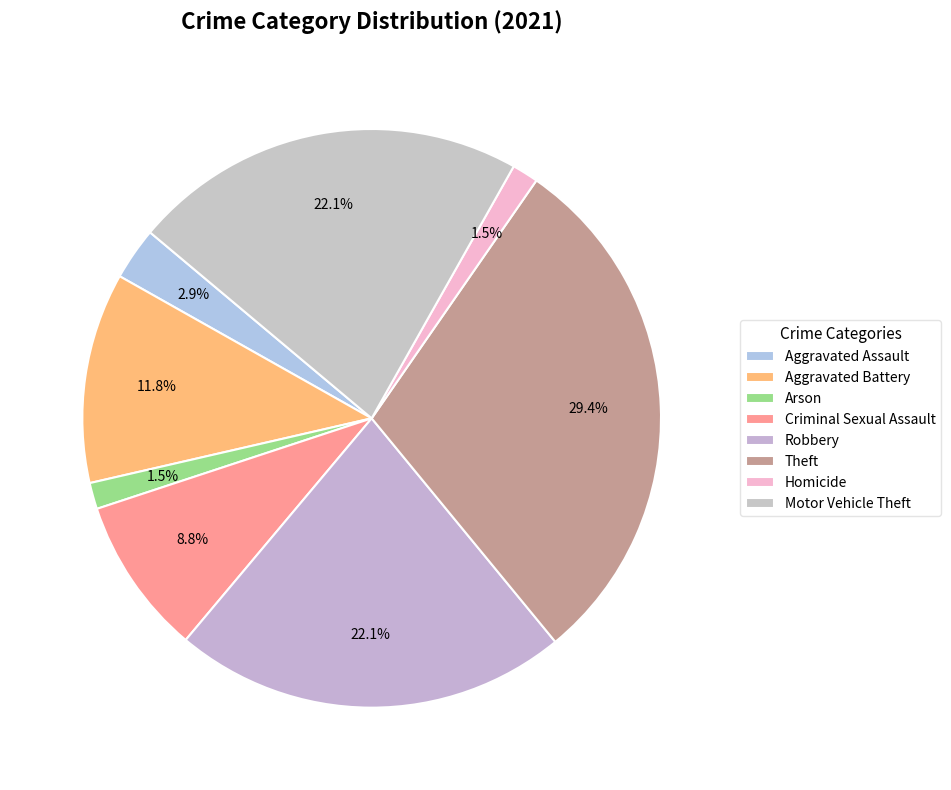

Which slice is the largest?

Theft